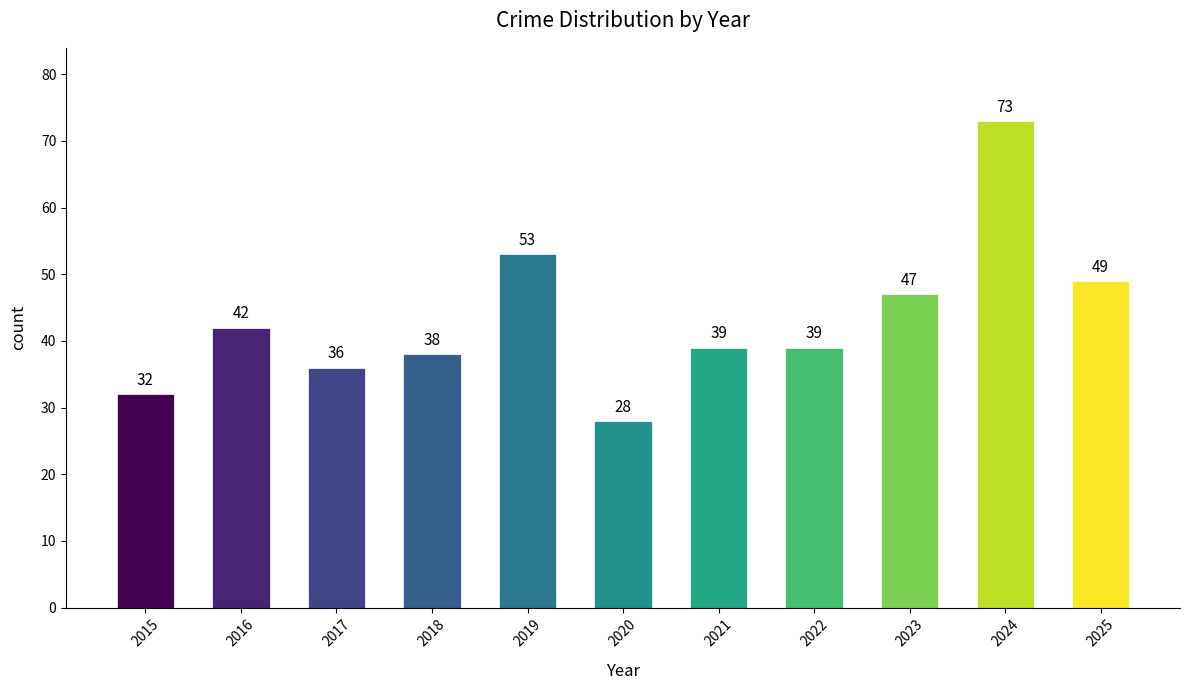

What is the ratio of the value at 2017 to the value at 2019?

0.7